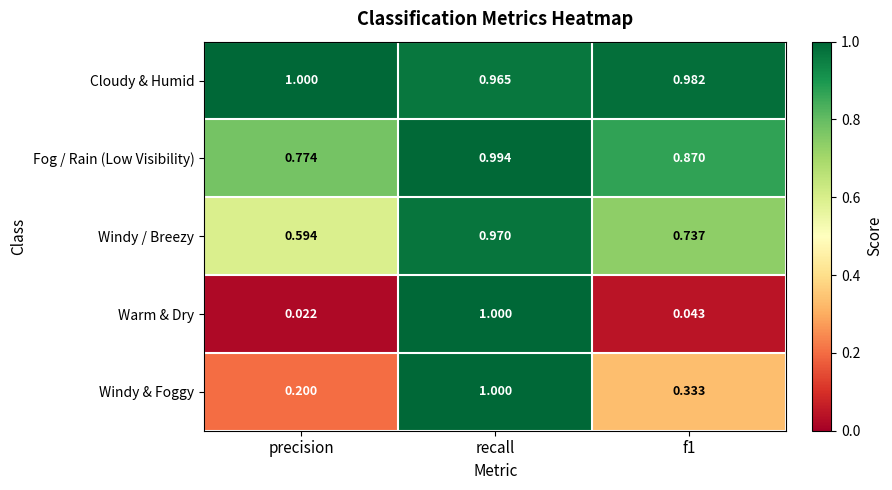

Which label corresponds to the smallest value in the chart?

precision